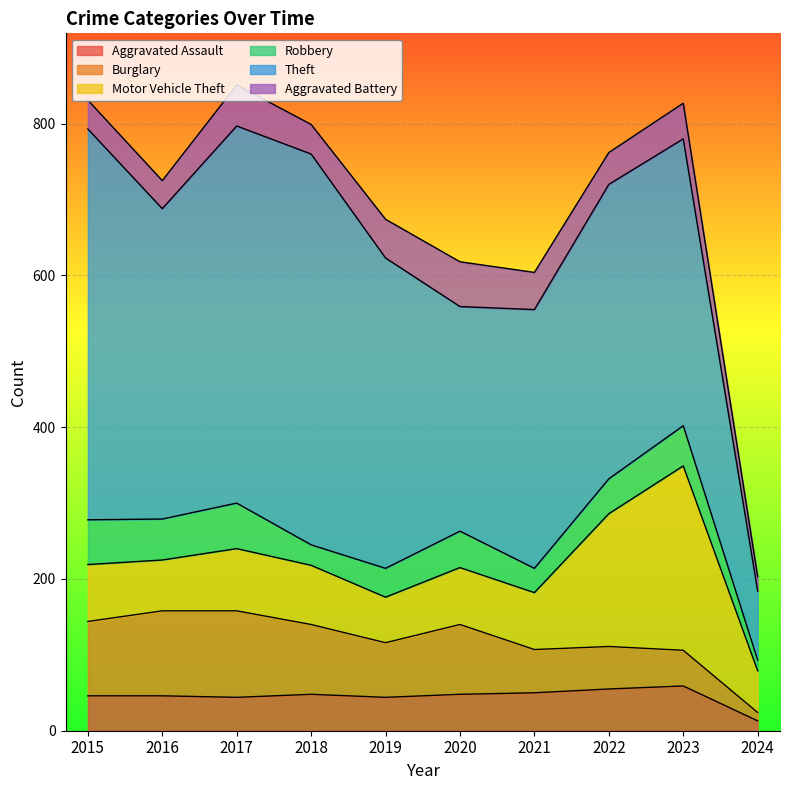

At which category is the sum across all series the highest?

2017